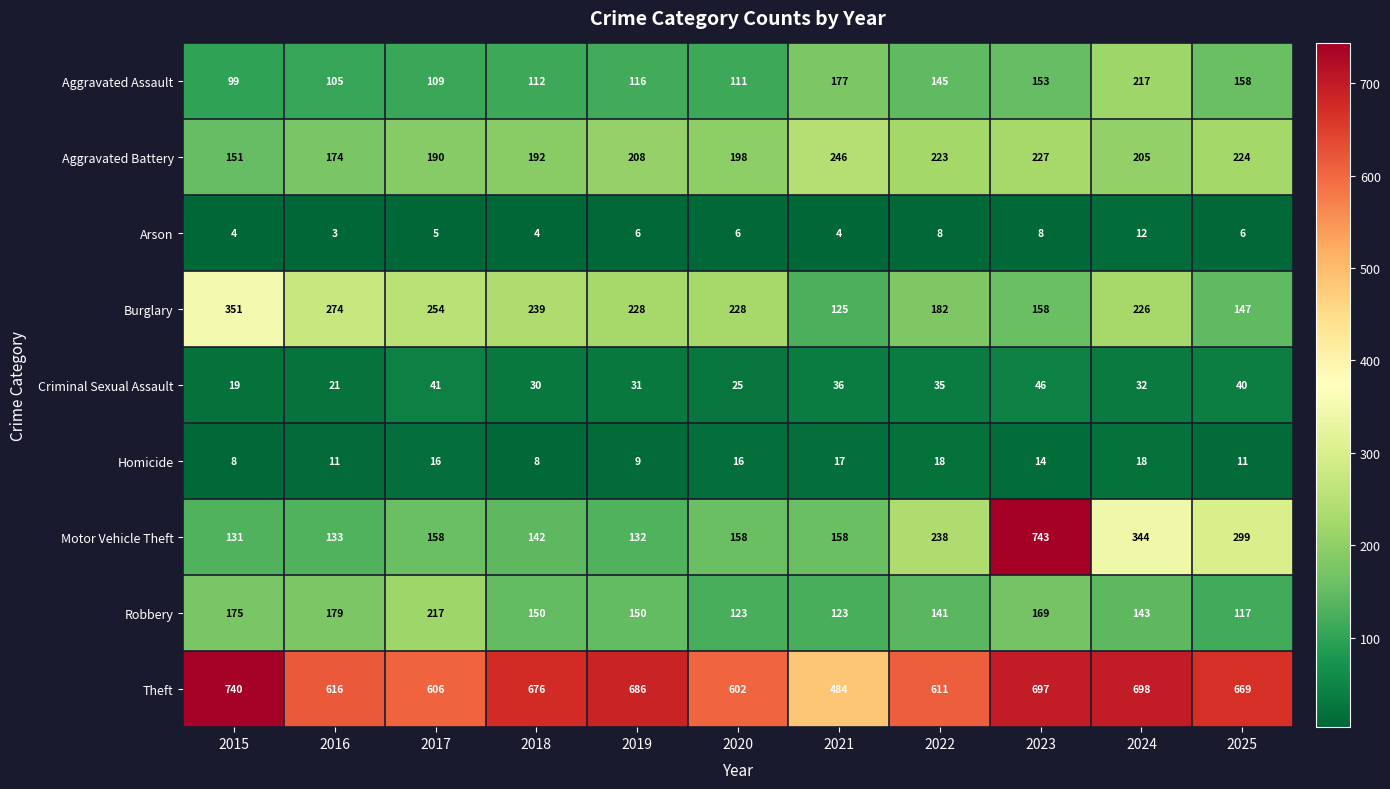

What is the total value across all series at 2020?

1467